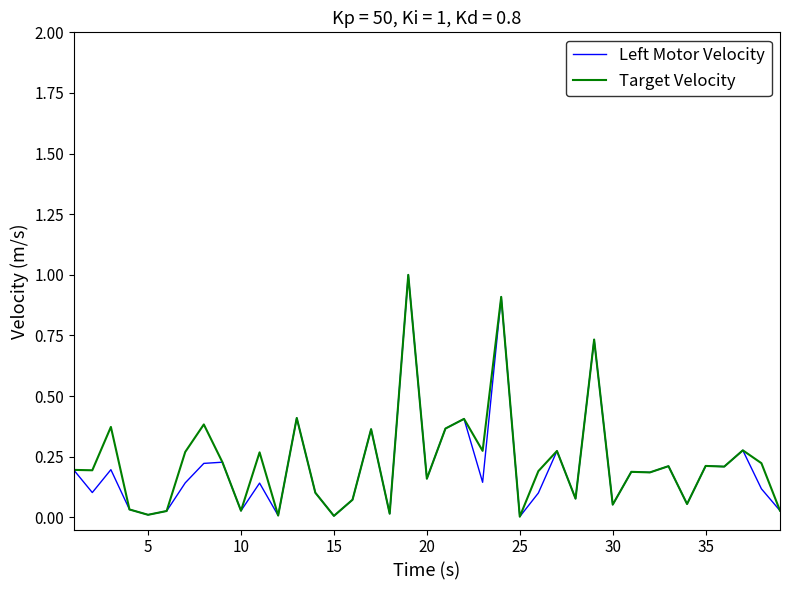

What is the maximum value for Target Velocity?

1.0